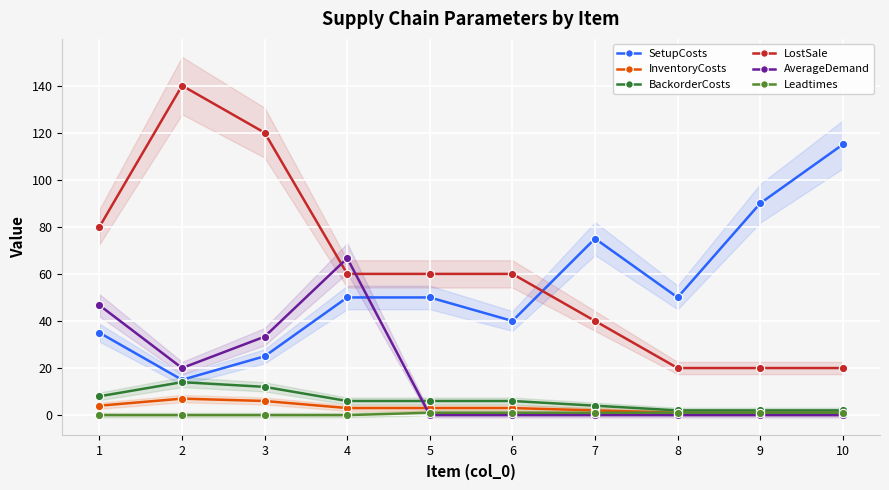

At which category does SetupCosts reach its first local peak?

7